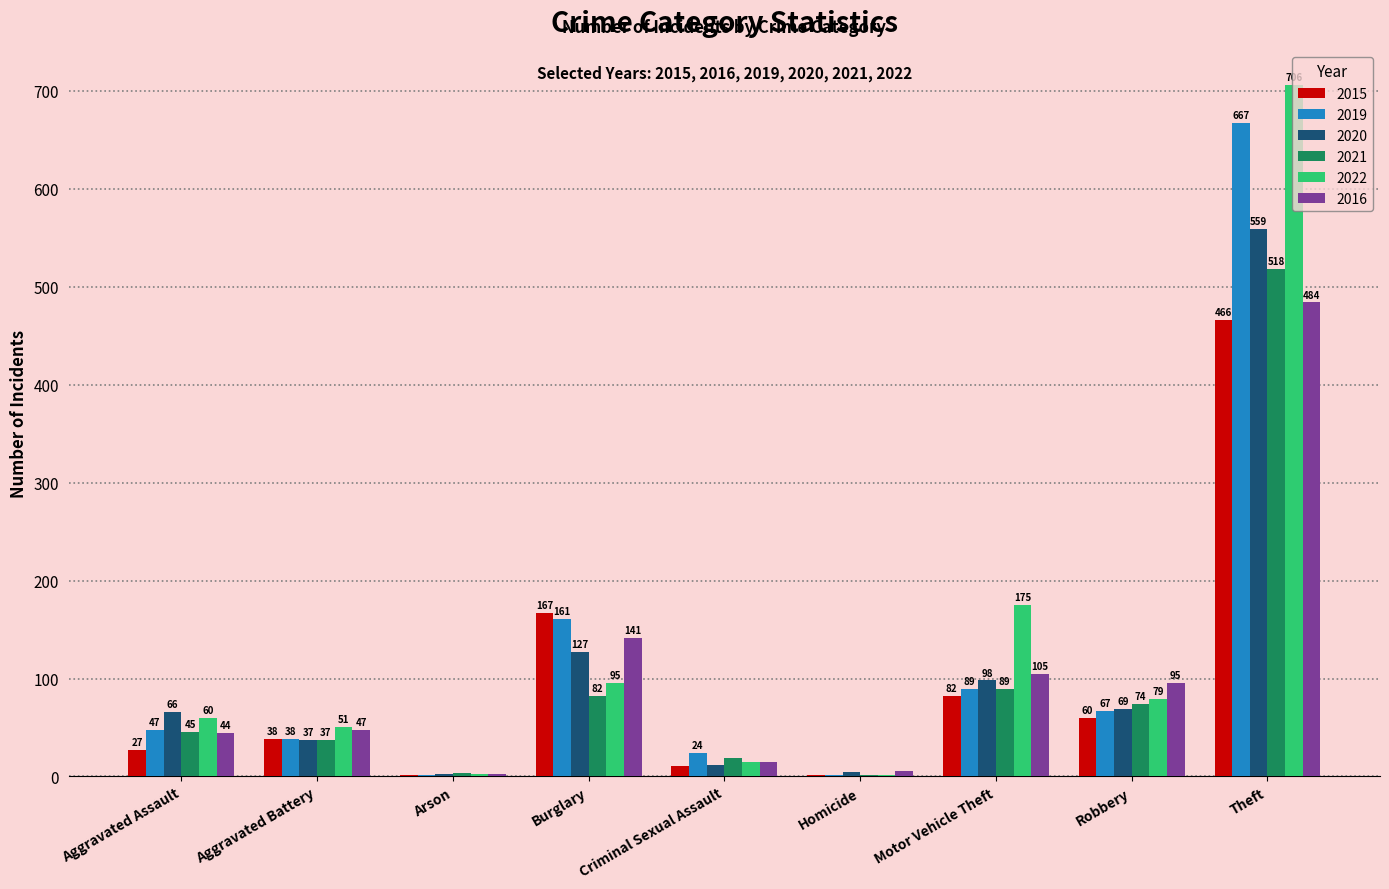

Are the bars grouped side by side (vs. stacked)?

Yes